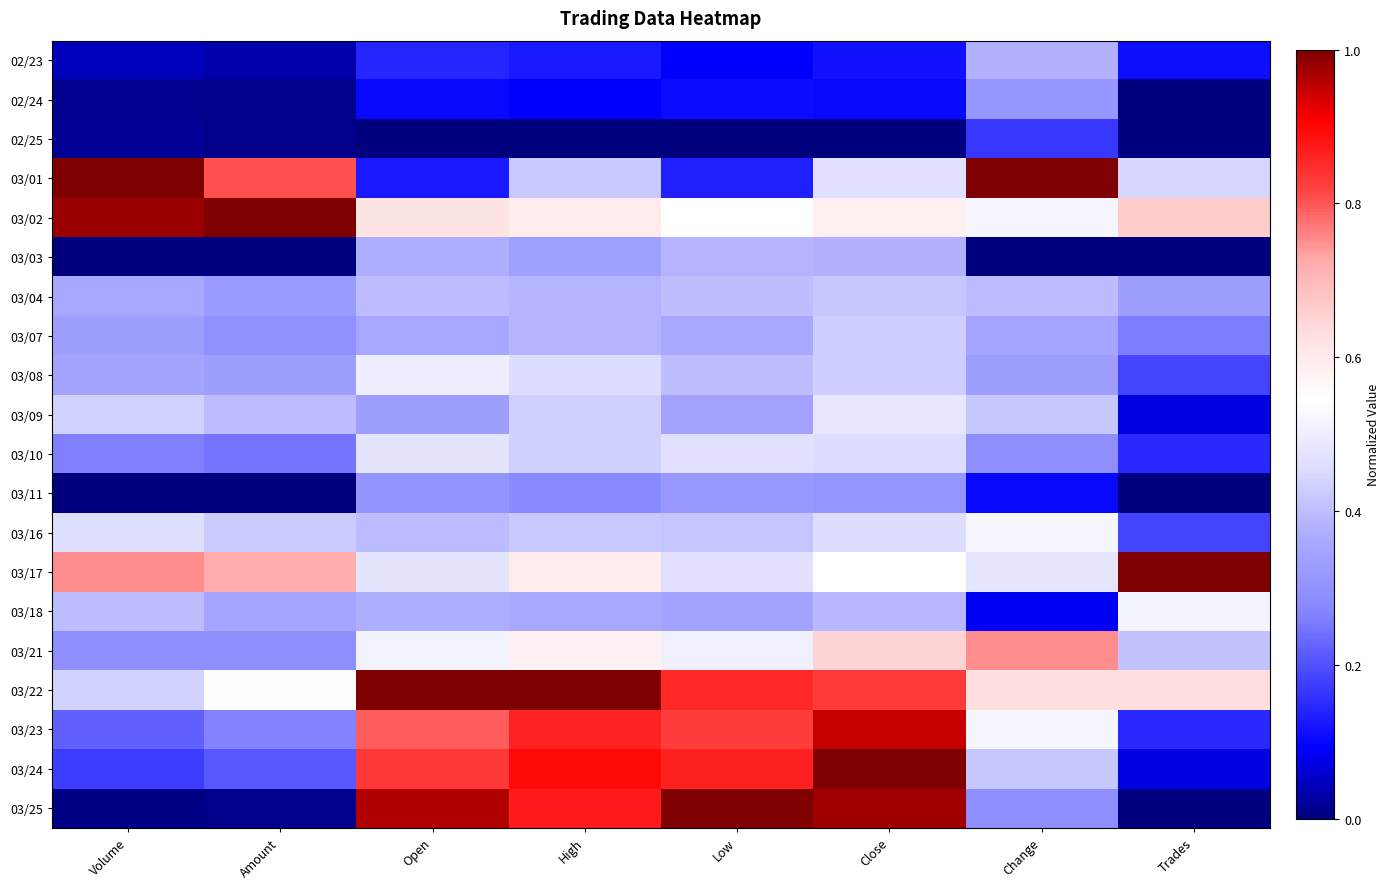

Reading left to right, extract all data points from this chart.

02/23: Volume=0.0	Amount=0.0	Open=0.1	High=0.1	Low=0.1	Close=0.1	Change=0.4	Trades=0.1
02/24: Volume=0.0	Amount=0.0	Open=0.1	High=0.1	Low=0.1	Close=0.1	Change=0.3	Trades=0.0
02/25: Volume=0.0	Amount=0.0	Open=0.0	High=0.0	Low=0.0	Close=0.0	Change=0.2	Trades=0.0
03/01: Volume=1.0	Amount=0.8	Open=0.1	High=0.4	Low=0.1	Close=0.5	Change=1.0	Trades=0.4
03/02: Volume=1.0	Amount=1.0	Open=0.6	High=0.6	Low=0.5	Close=0.6	Change=0.5	Trades=0.7
03/03: Volume=0.0	Amount=0.0	Open=0.4	High=0.3	Low=0.4	Close=0.4	Change=0.0	Trades=0.0
03/04: Volume=0.4	Amount=0.3	Open=0.4	High=0.4	Low=0.4	Close=0.4	Change=0.4	Trades=0.3
03/07: Volume=0.3	Amount=0.3	Open=0.4	High=0.4	Low=0.4	Close=0.4	Change=0.4	Trades=0.3
03/08: Volume=0.4	Amount=0.3	Open=0.5	High=0.5	Low=0.4	Close=0.4	Change=0.3	Trades=0.2
03/09: Volume=0.4	Amount=0.4	Open=0.3	High=0.4	Low=0.3	Close=0.5	Change=0.4	Trades=0.1
03/10: Volume=0.3	Amount=0.2	Open=0.5	High=0.4	Low=0.5	Close=0.5	Change=0.3	Trades=0.1
03/11: Volume=0.0	Amount=0.0	Open=0.3	High=0.3	Low=0.3	Close=0.3	Change=0.1	Trades=0.0
03/16: Volume=0.5	Amount=0.4	Open=0.4	High=0.4	Low=0.4	Close=0.5	Change=0.5	Trades=0.2
03/17: Volume=0.8	Amount=0.7	Open=0.5	High=0.6	Low=0.5	Close=0.5	Change=0.5	Trades=1.0
03/18: Volume=0.4	Amount=0.4	Open=0.4	High=0.4	Low=0.3	Close=0.4	Change=0.1	Trades=0.5
03/21: Volume=0.3	Amount=0.3	Open=0.5	High=0.6	Low=0.5	Close=0.6	Change=0.8	Trades=0.4
03/22: Volume=0.4	Amount=0.6	Open=1.0	High=1.0	Low=0.9	Close=0.8	Change=0.6	Trades=0.6
03/23: Volume=0.2	Amount=0.3	Open=0.8	High=0.9	Low=0.8	Close=0.9	Change=0.5	Trades=0.1
03/24: Volume=0.2	Amount=0.2	Open=0.8	High=0.9	Low=0.9	Close=1.0	Change=0.4	Trades=0.1
03/25: Volume=0.0	Amount=0.0	Open=1.0	High=0.9	Low=1.0	Close=1.0	Change=0.3	Trades=0.0